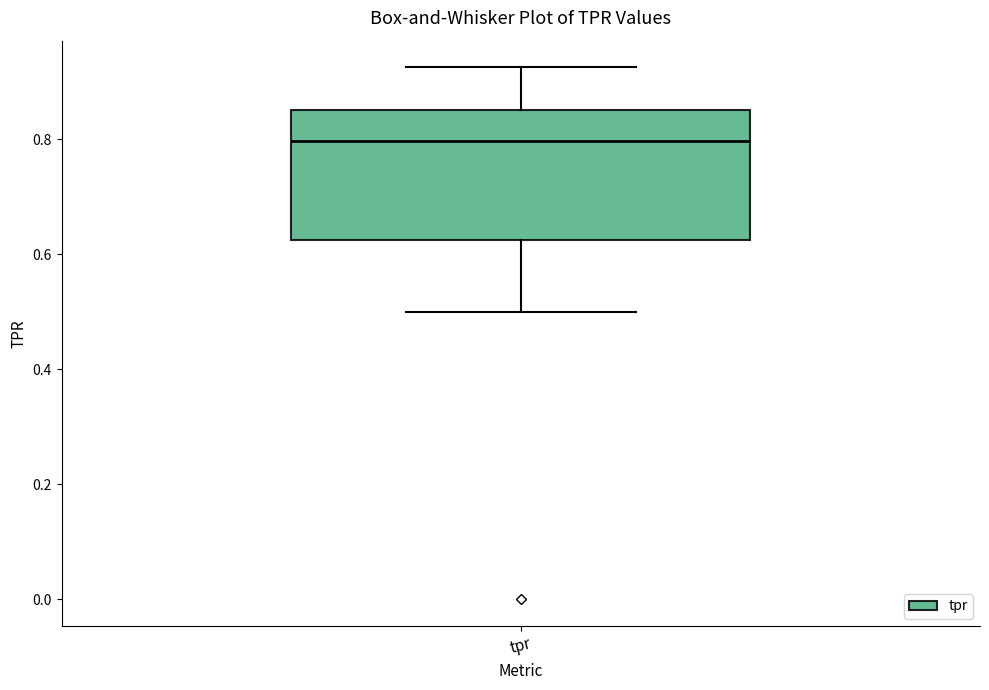

Where does the upper whisker of the box for tpr end on the y-axis? The values are not printed on the chart, so give them approximately, as read against the axis.

0.92